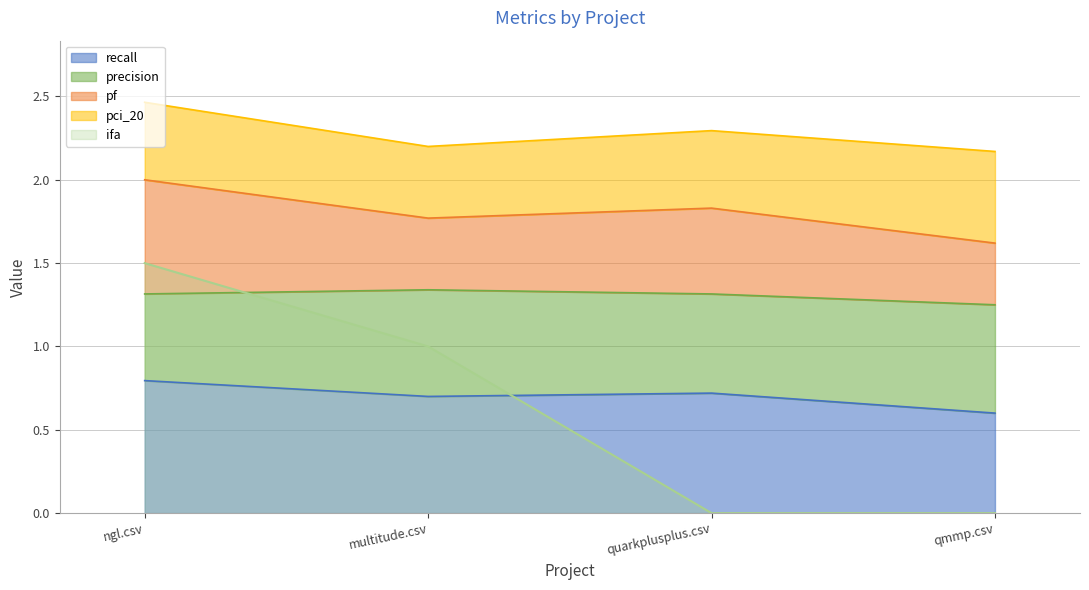

Is it true that pf equals 0.7 at multitude.csv?

False